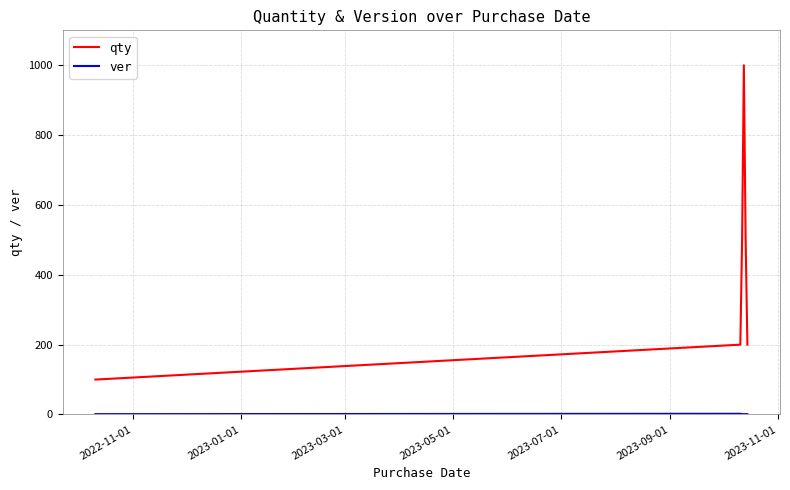

Which series has the widest spread of values?

qty